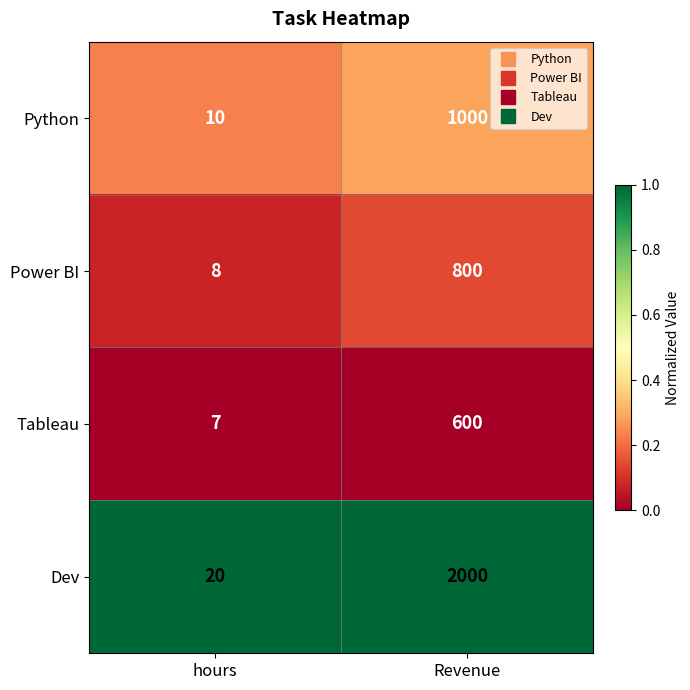

Which series has the largest range (max minus min)?

Dev